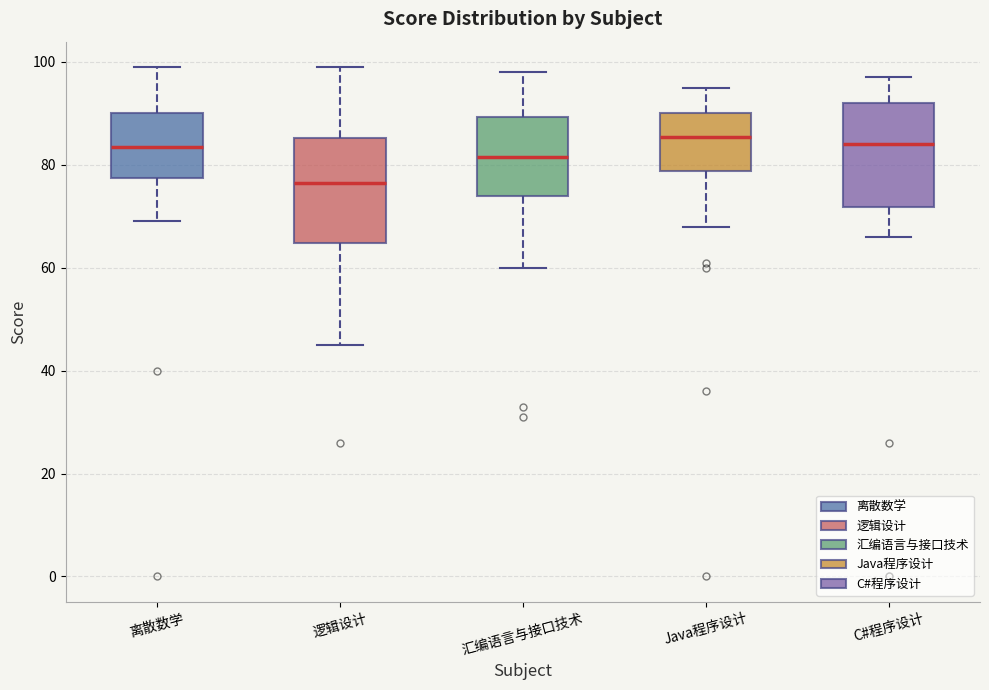

Reading left to right, read every box against the y-axis: the position of its median line, the range the box covers, and the ends of its whiskers. The values are not printed on the chart, so give them approximately, as read against the axis.

离散数学: median 84, box 78 to 90, whiskers 70 to 100
逻辑设计: median 76, box 64 to 86, whiskers 46 to 100
汇编语言与接口技术: median 82, box 74 to 90, whiskers 60 to 98
Java程序设计: median 86, box 78 to 90, whiskers 68 to 96
C#程序设计: median 84, box 72 to 92, whiskers 66 to 98